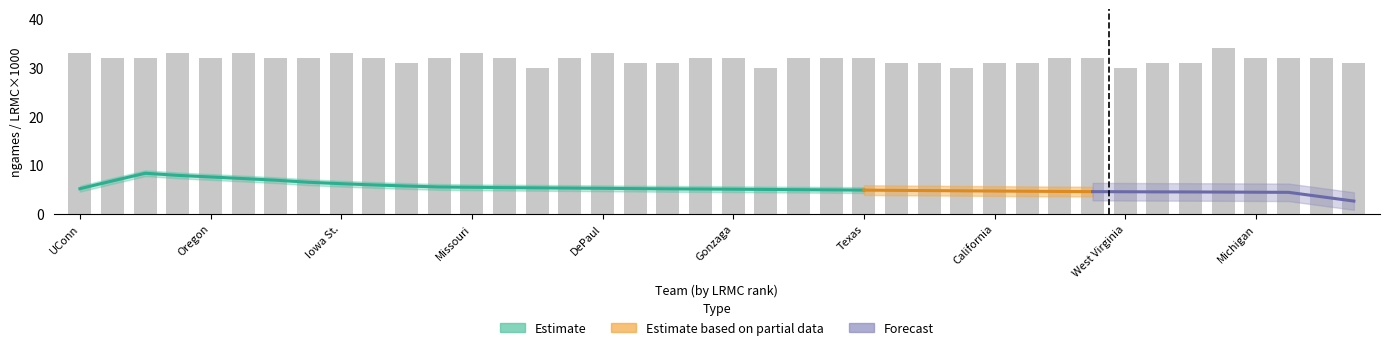

What is the maximum value for ngames?

34.0